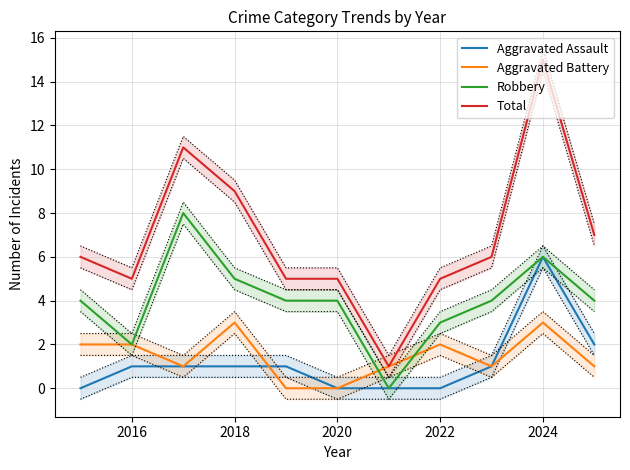

How many values in the Total series exceed 6?

4